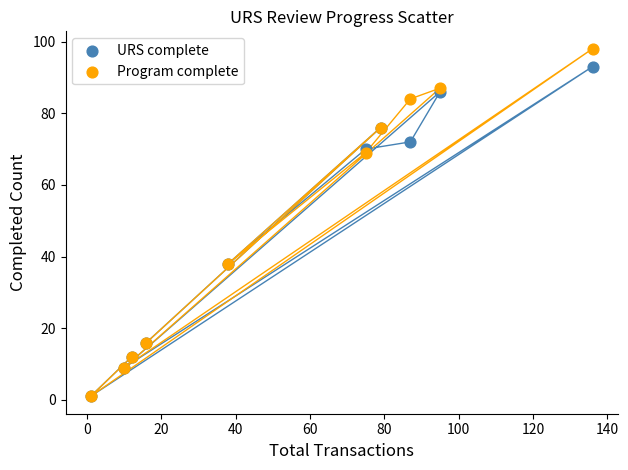

What are all the series names shown in the legend?

URS complete, Program complete